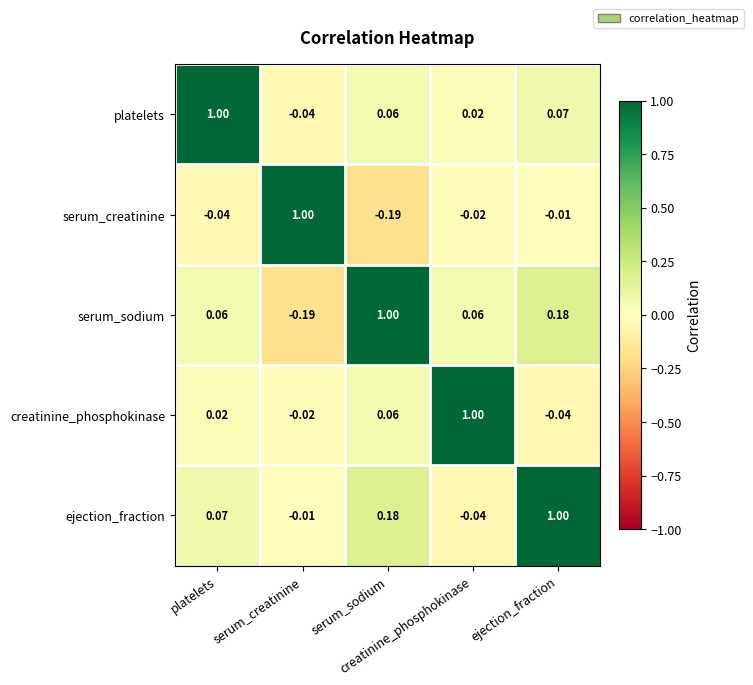

How many series are shown in this chart?

5